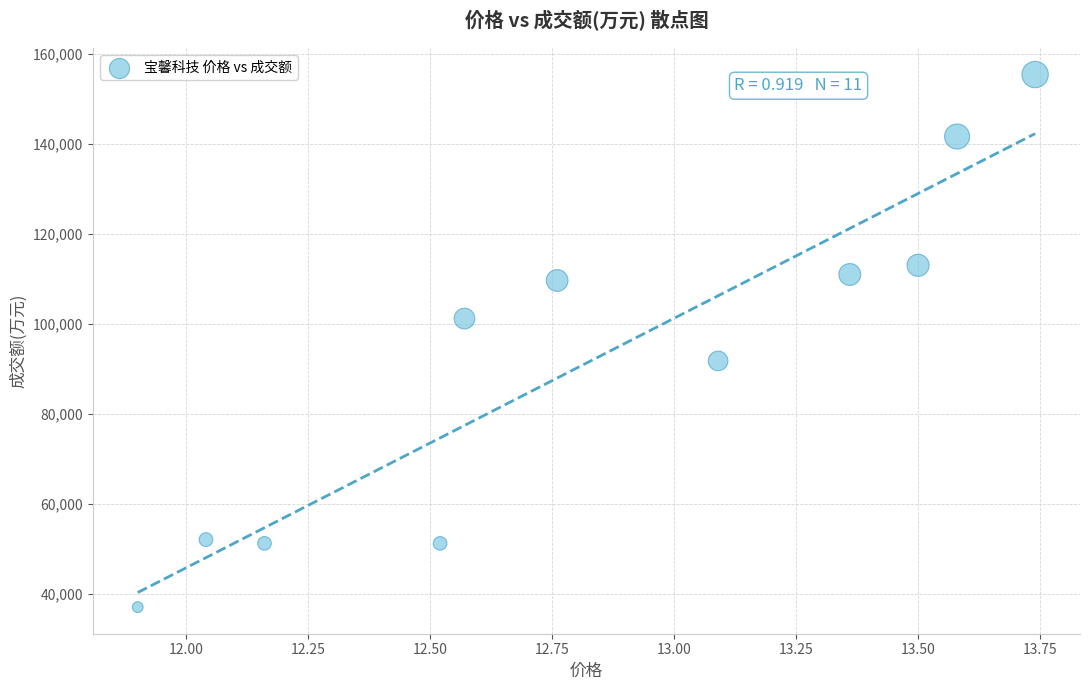

What is the range of Y values (max minus min)?

118426